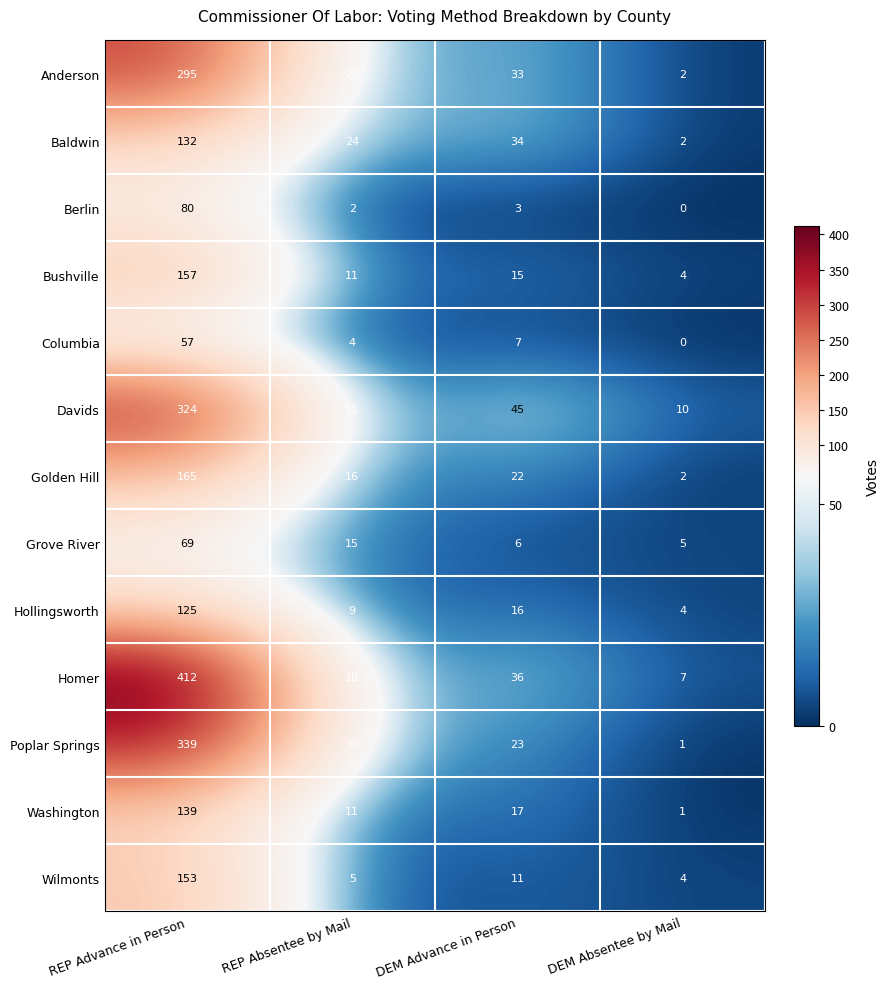

Which series changed the most between REP Absentee by Mail and DEM Absentee by Mail?

Poplar Springs